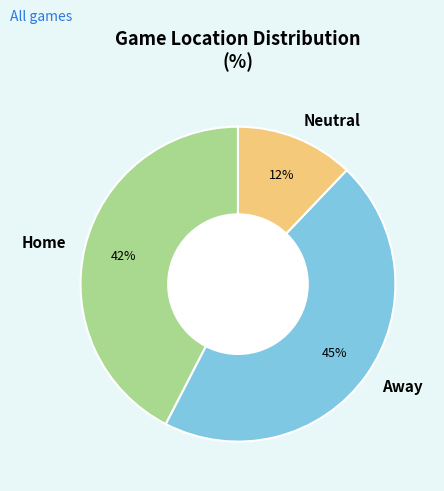

How many slices are in this pie chart?

3